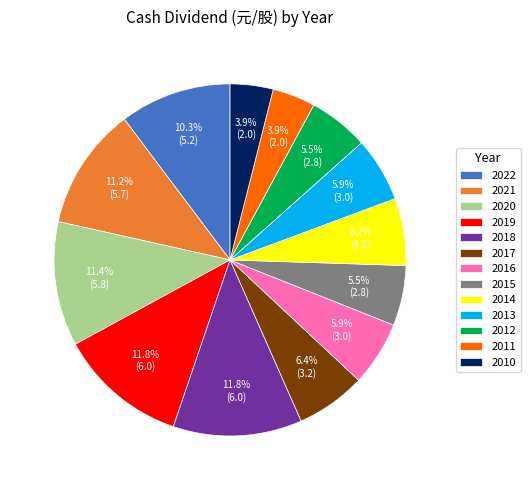

Combined, do 2022 and 2012 account for over 50%?

No